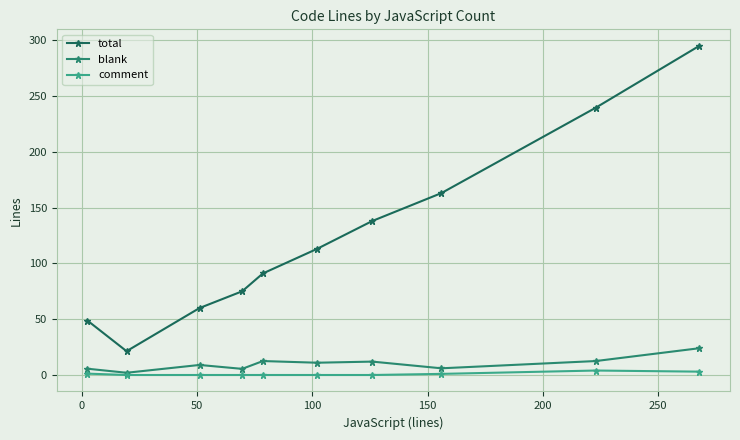

True or false: comment and total cross at least once.

False